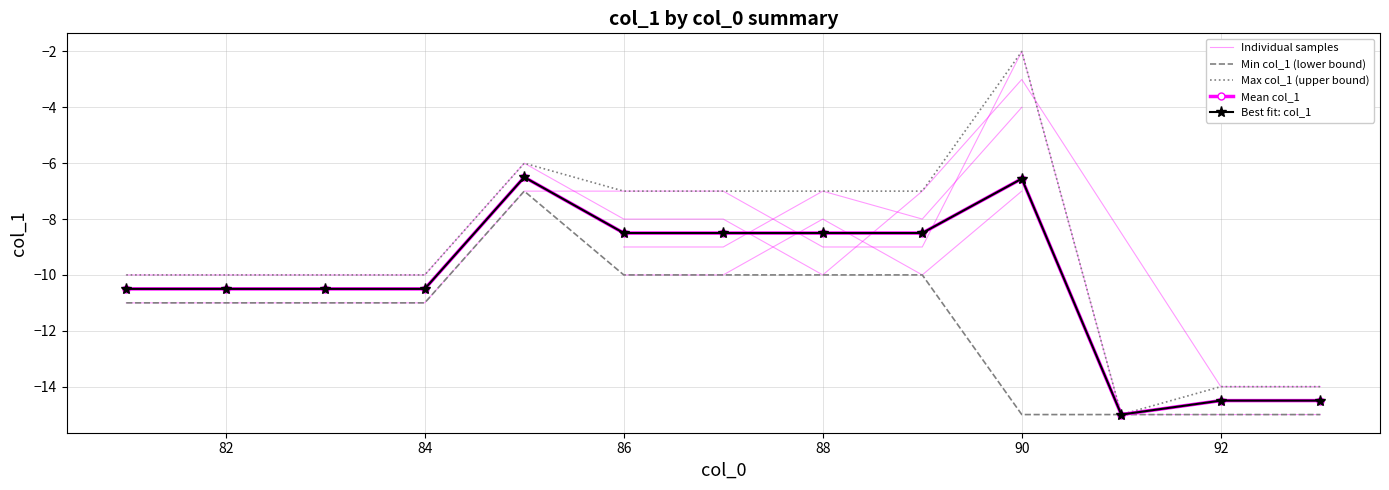

How many data points in Best fit: col_1 are above -10?

6